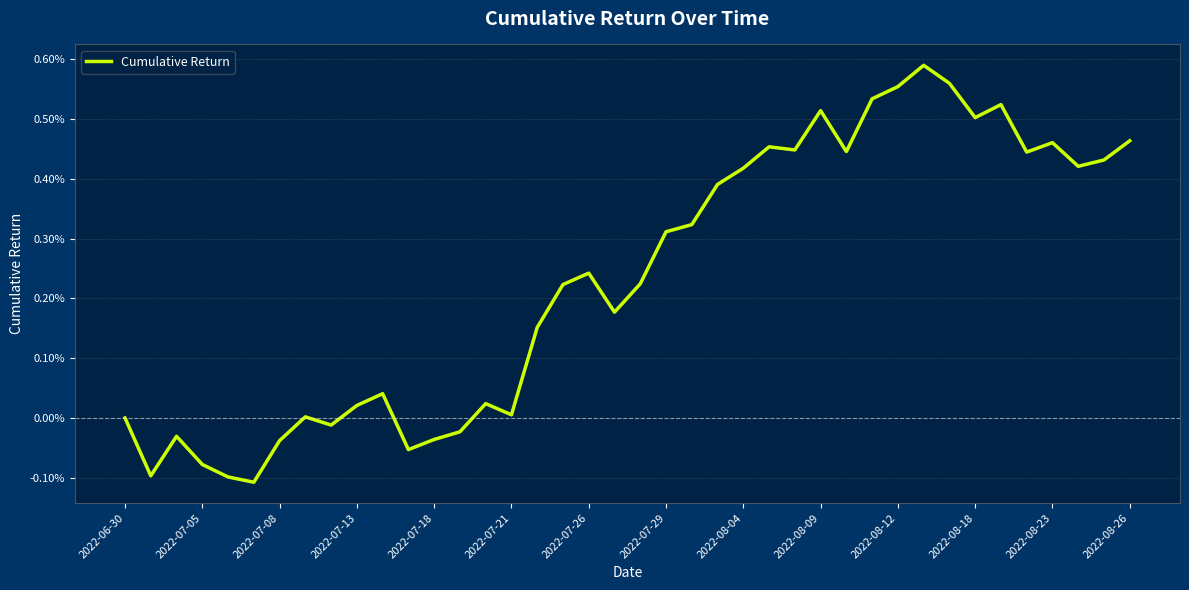

Does the chart have visible grid lines?

Yes